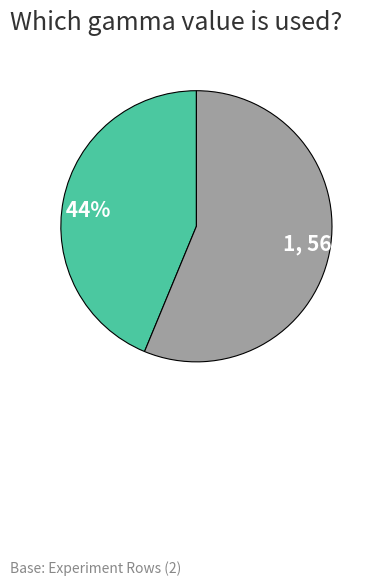

Is it true that 1 is 56% of the pie?

True